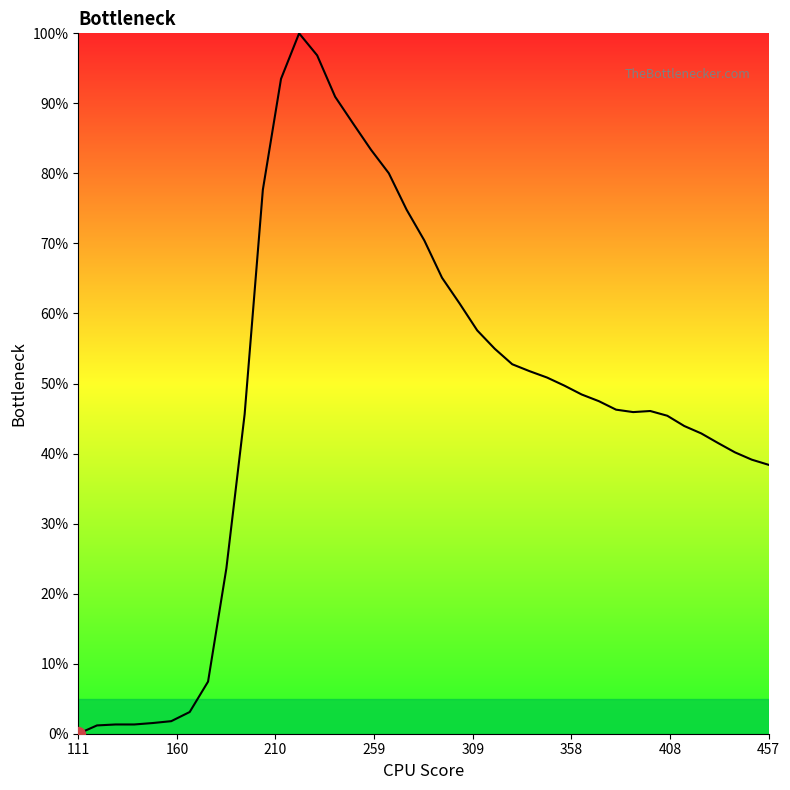

What is the difference between the maximum and minimum values?

100.0